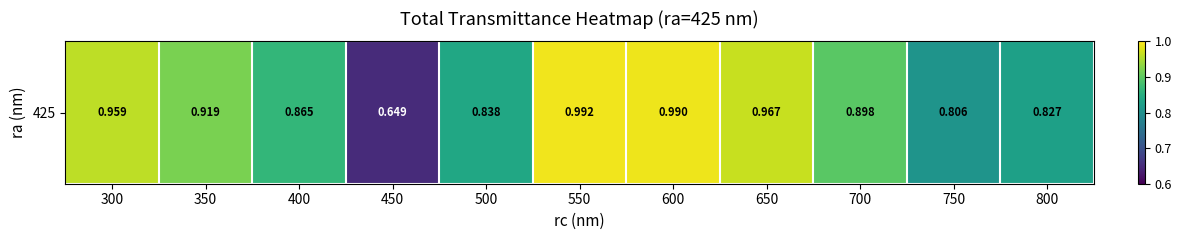

What is the minimum value shown in the chart?

0.6